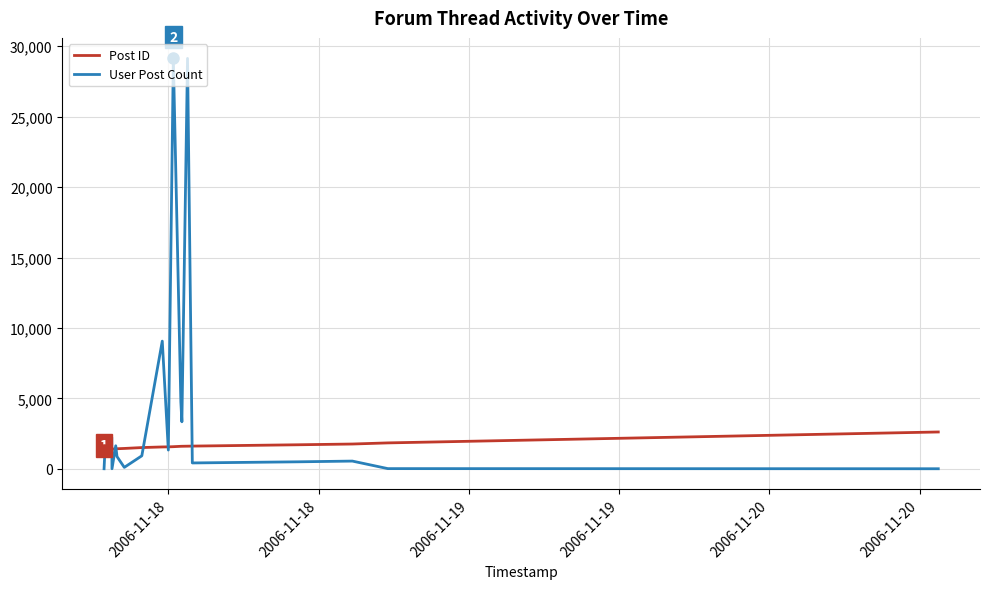

What is the highest value of the Post ID series?

2616